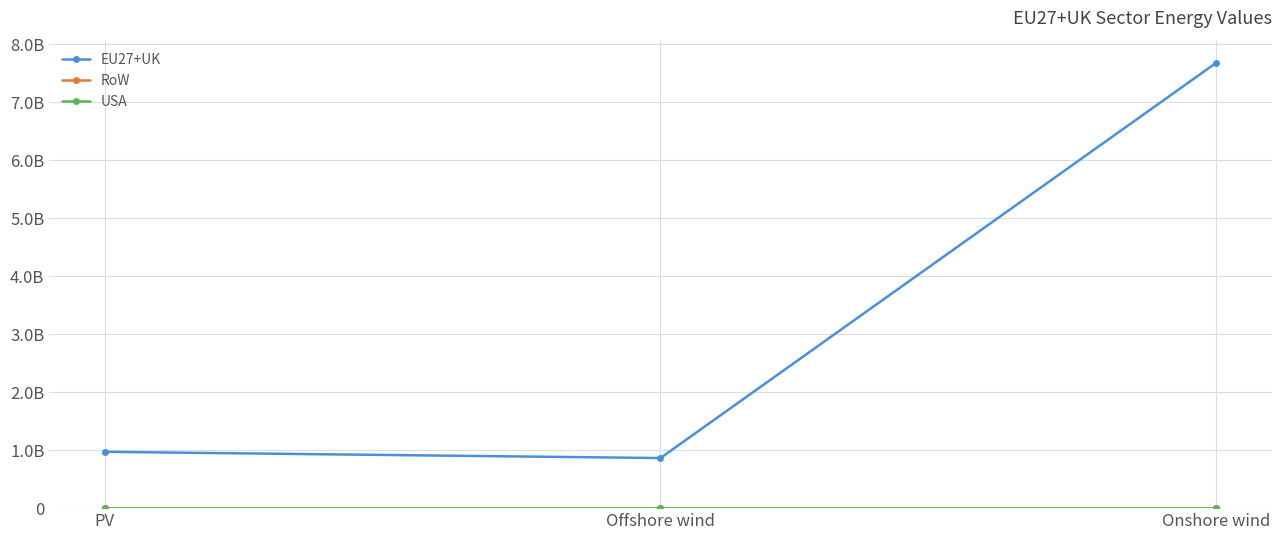

Is this an area chart (filled region under the line)?

No